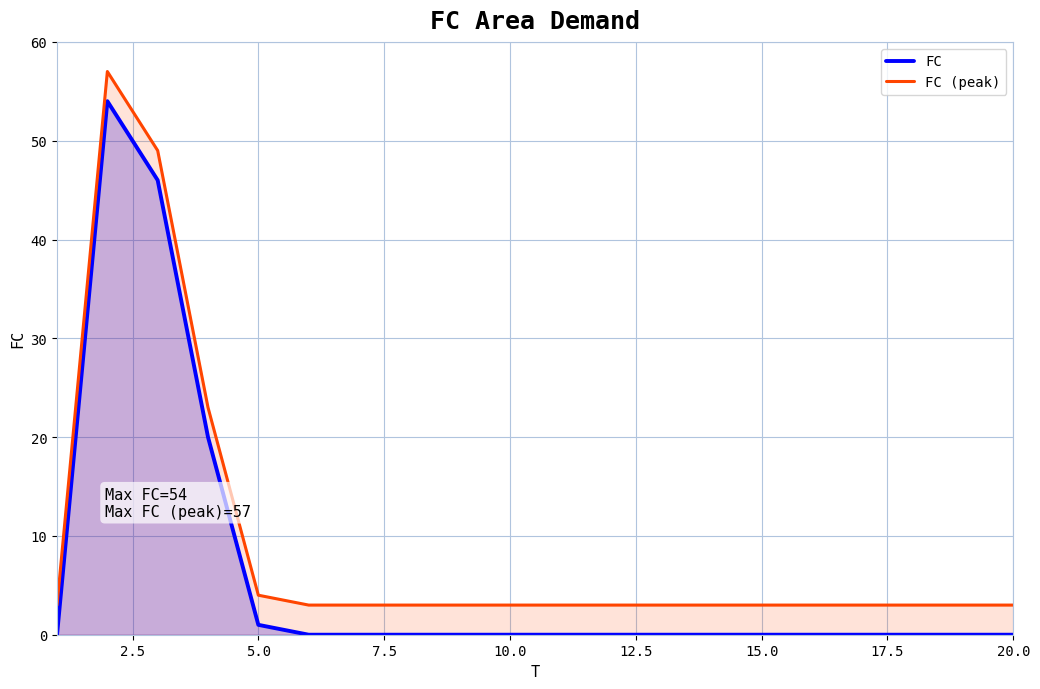

What is the maximum value shown in the chart?

57